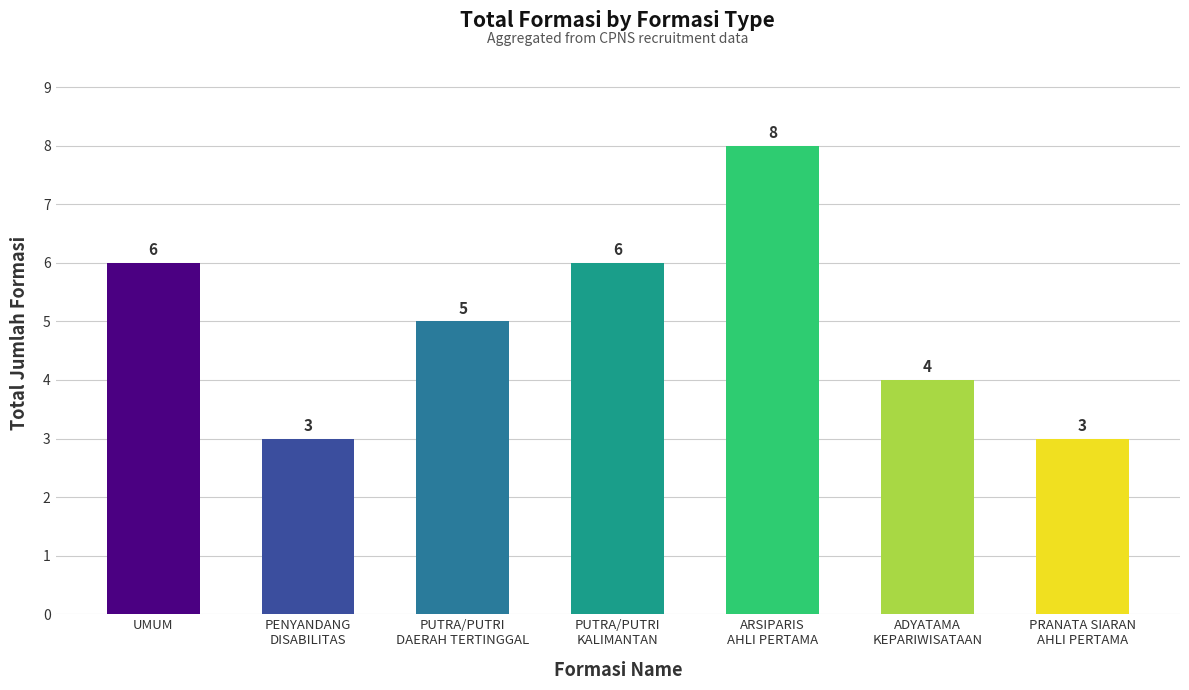

At which label is the value closest to 5?

PUTRA/PUTRI
DAERAH TERTINGGAL